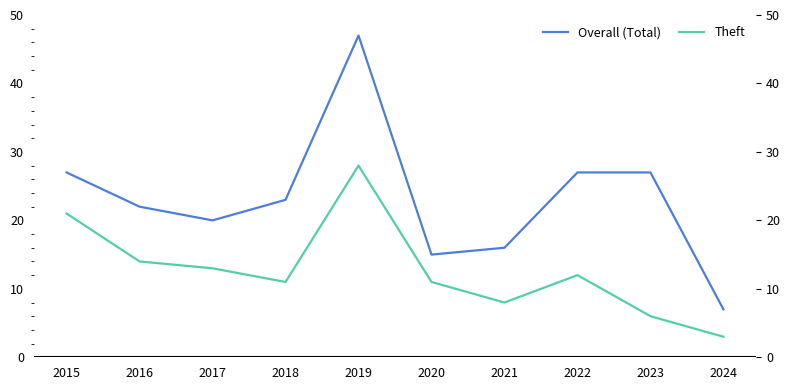

True or false: Overall (Total) and Theft cross at least once.

False